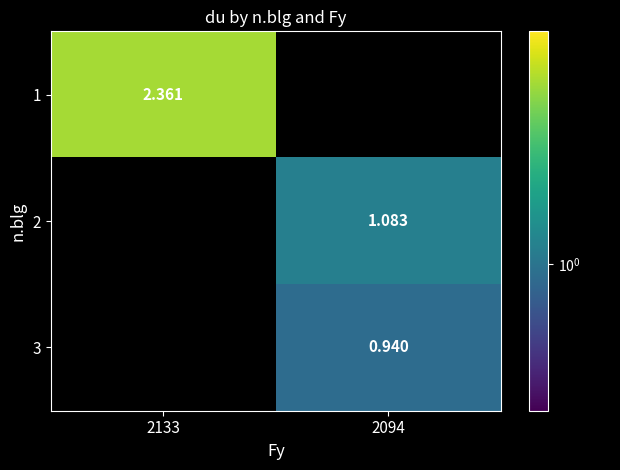

What is the greatest value displayed?

2.4